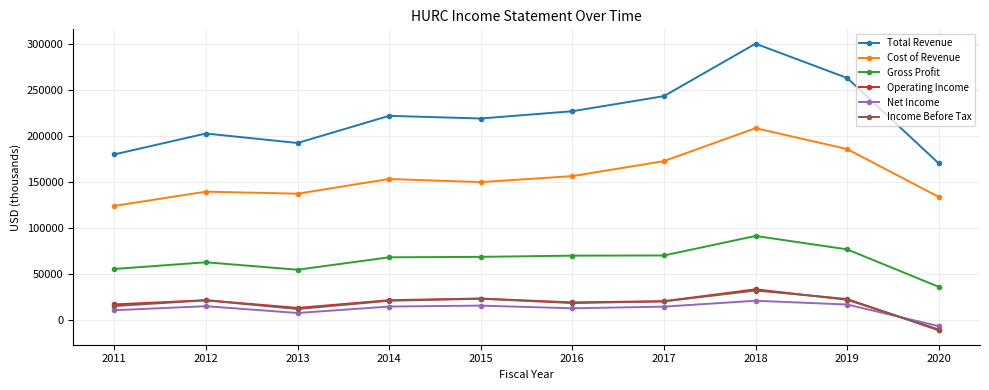

What is the minimum value shown in the chart?

-10800